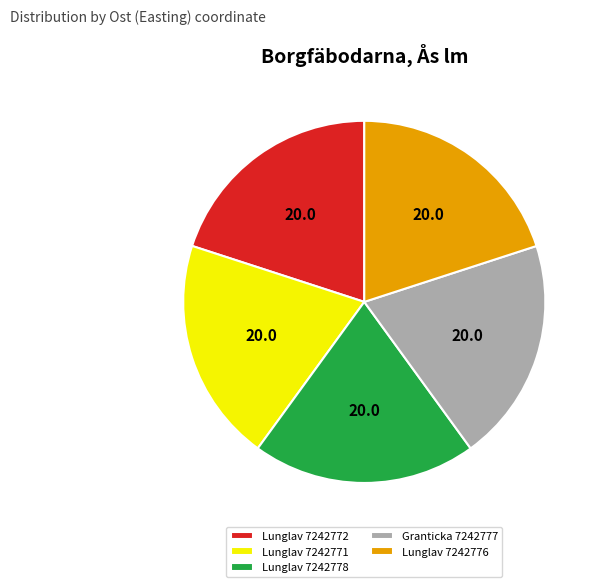

Does any single category account for the majority?

No